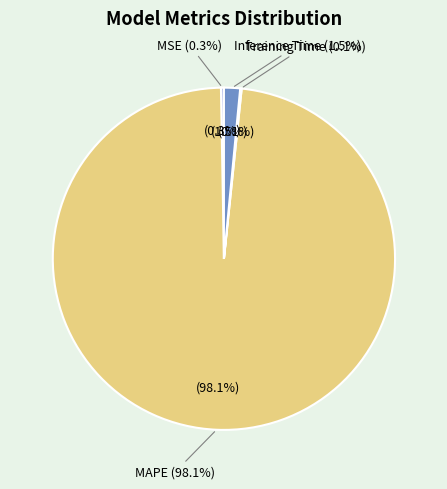

Count the number of slices in the pie.

4